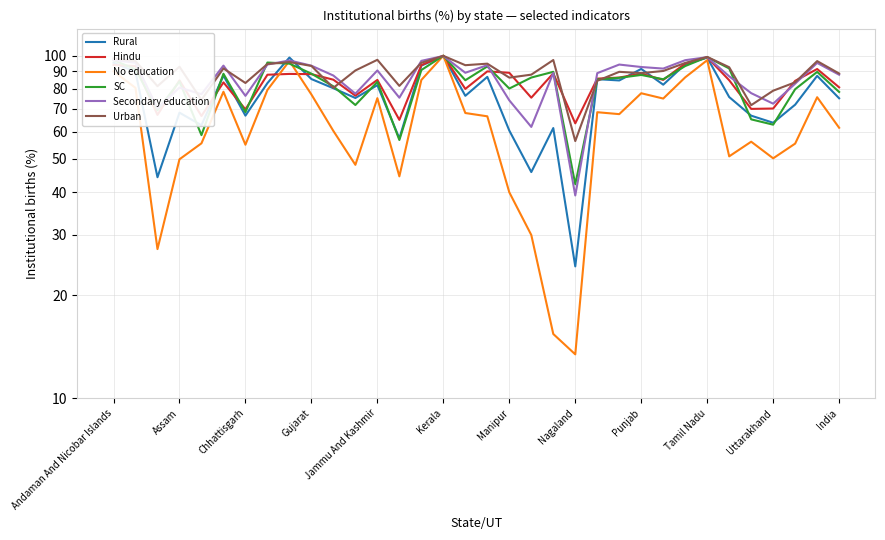

The Secondary education series shows 37.3 at Chhattisgarh. True or false?

False